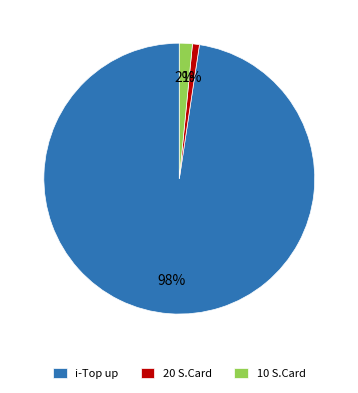

Combined, do 20 S.Card and 10 S.Card account for over 50%?

No